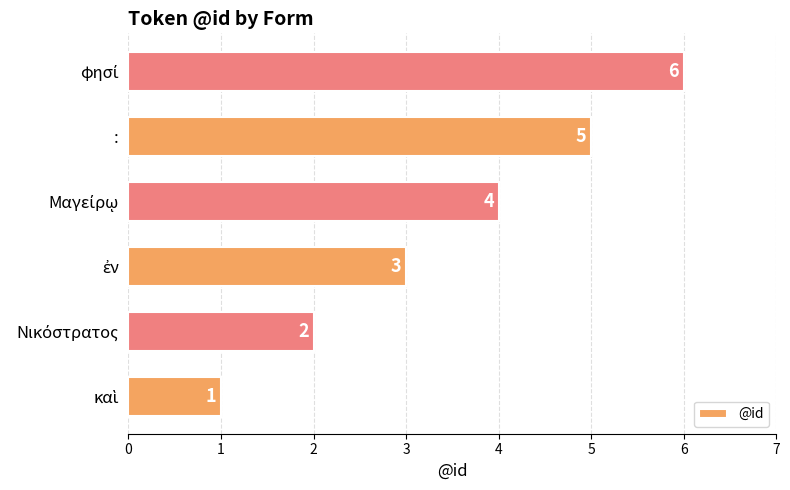

The value at : is 5. True or false?

True